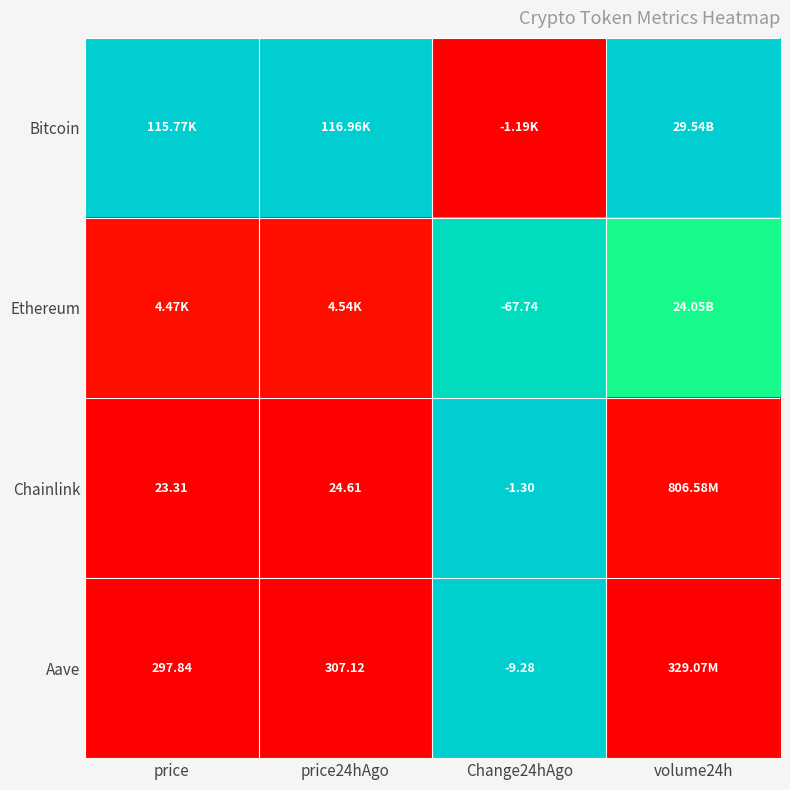

At price24hAgo, list the series in order from largest to smallest.

Bitcoin, Ethereum, Aave, Chainlink